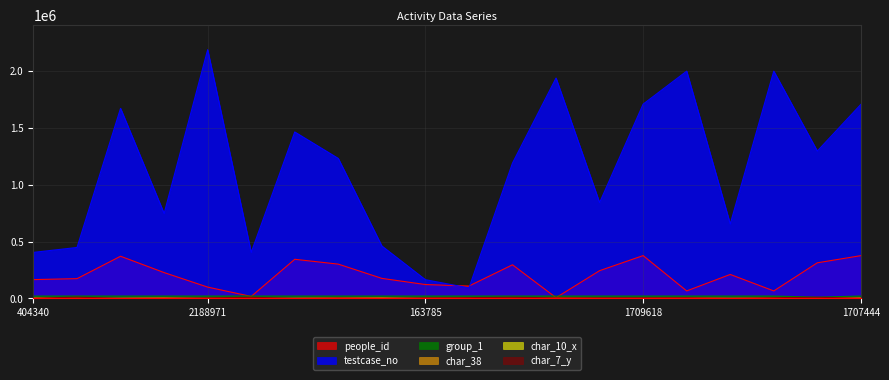

How many data points in char_7_y are less than 4500?

10